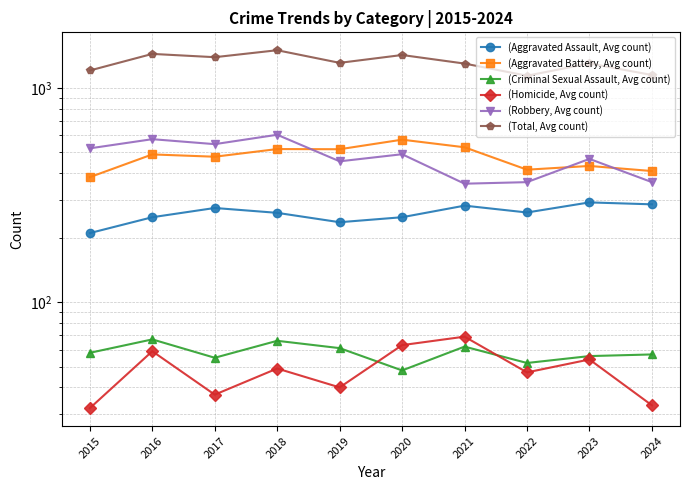

Where is (Robbery, Avg count) nearest to the value 480?

2020